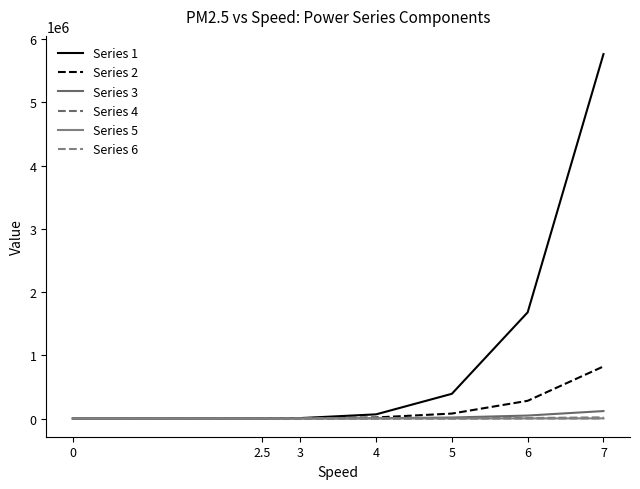

Between 3 and 7, which series saw the biggest shift?

Series 1